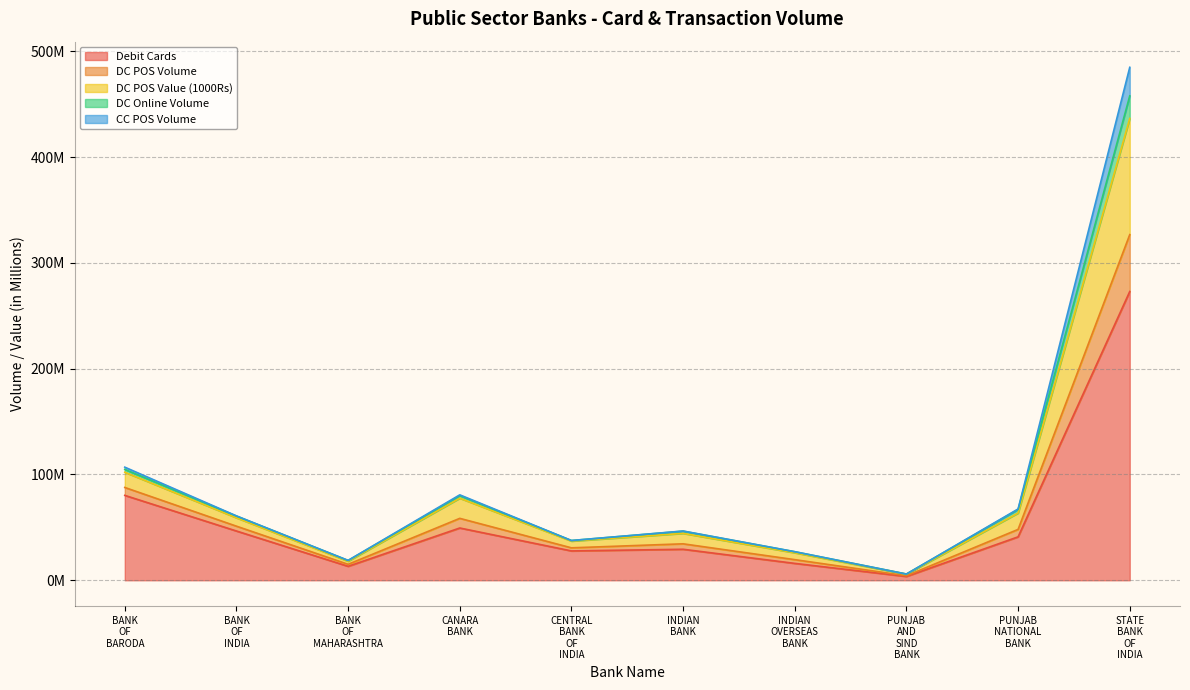

List the labels in order of cc_pos_vol value, smallest first.

PUNJAB AND SIND BANK, BANK OF MAHARASHTRA, INDIAN OVERSEAS BANK, CENTRAL BANK OF INDIA, INDIAN BANK, PUNJAB NATIONAL BANK, BANK OF INDIA, CANARA BANK, BANK OF BARODA, STATE BANK OF INDIA